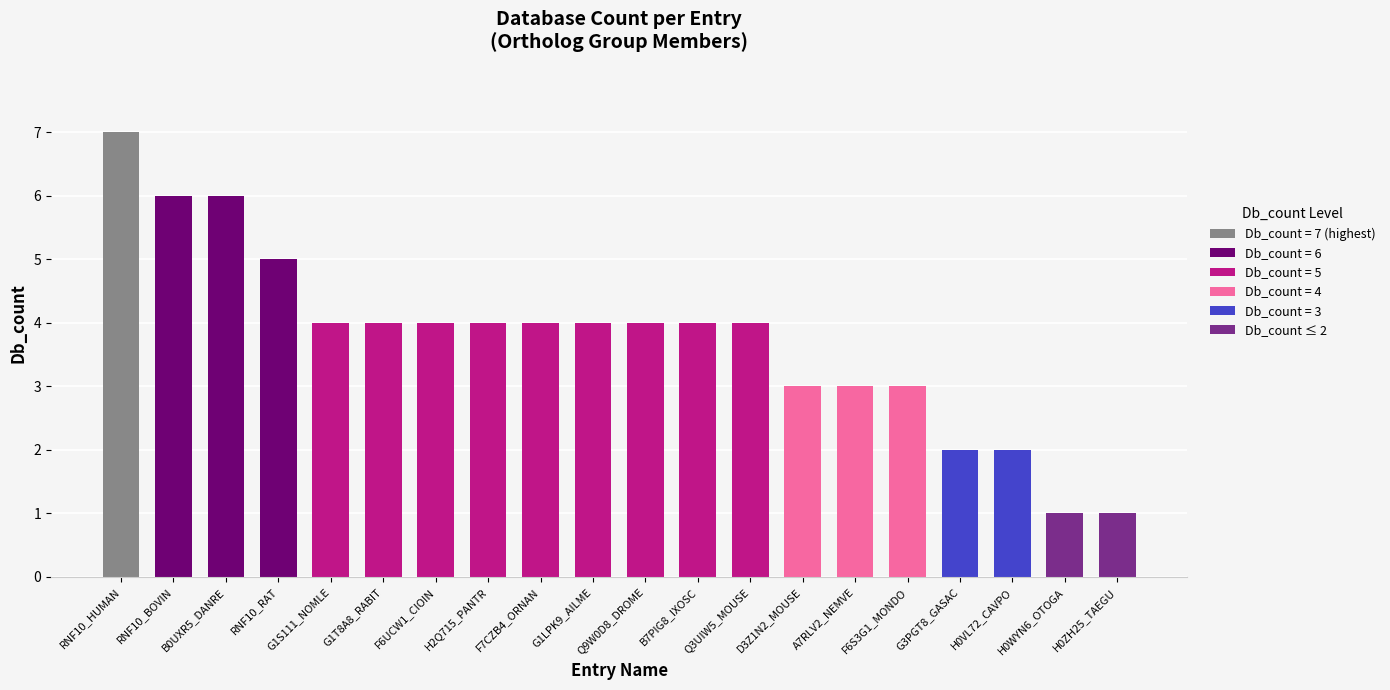

At which category does the chart reach its peak across all series?

RNF10_HUMAN